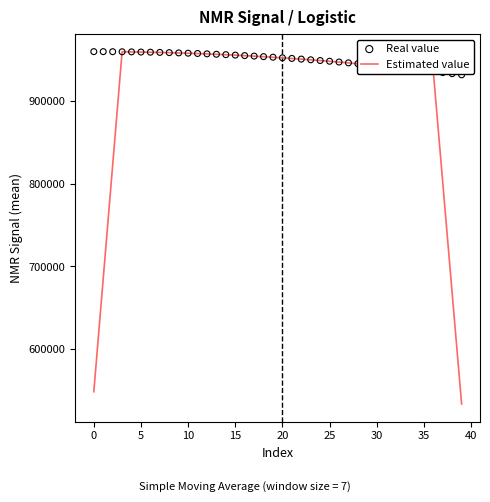

What is the highest value of the Estimated value series?

959666.7